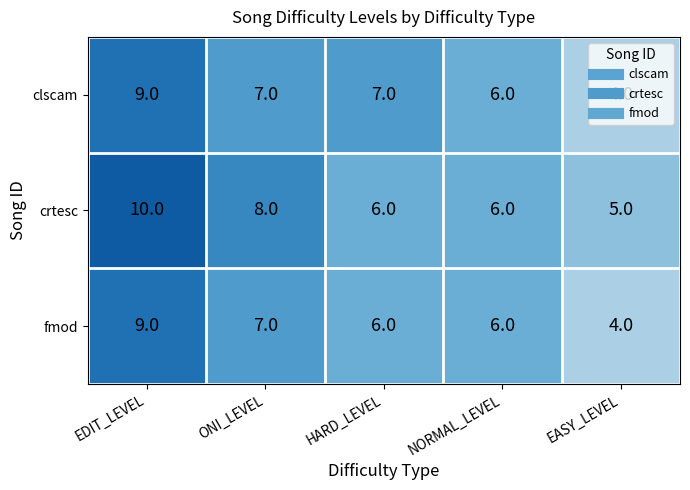

Which series changed the most between EDIT_LEVEL and HARD_LEVEL?

crtesc